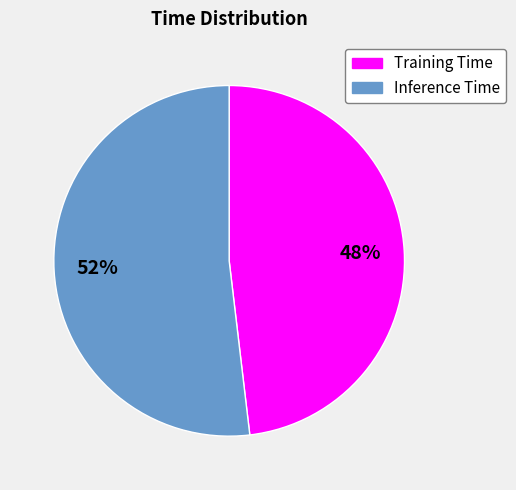

How many segments does this pie chart have?

2